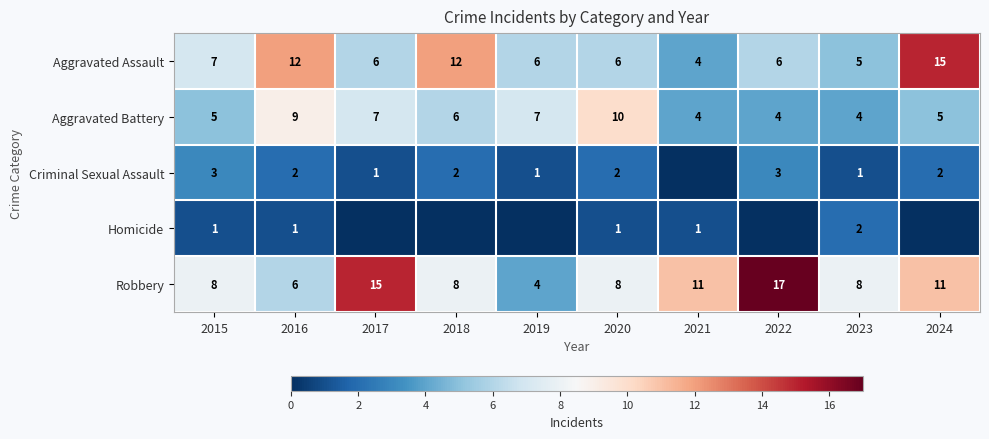

At how many categories does at least one series exceed 7?

9